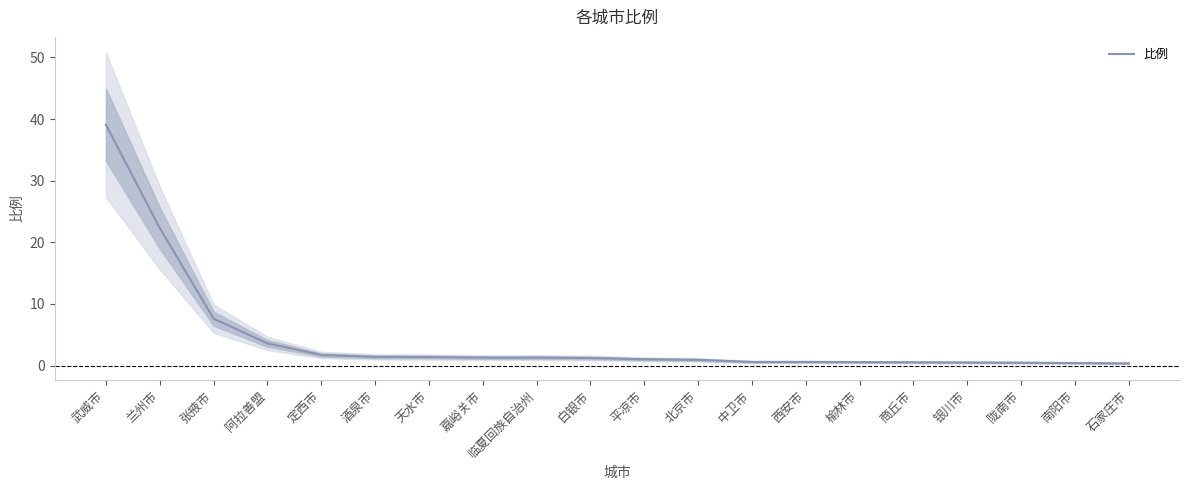

Rank the categories by value from highest to lowest.

武威市, 兰州市, 张掖市, 阿拉善盟, 定西市, 酒泉市, 天水市, 嘉峪关市, 临夏回族自治州, 白银市, 平凉市, 北京市, 中卫市, 西安市, 榆林市, 商丘市, 银川市, 陇南市, 南阳市, 石家庄市